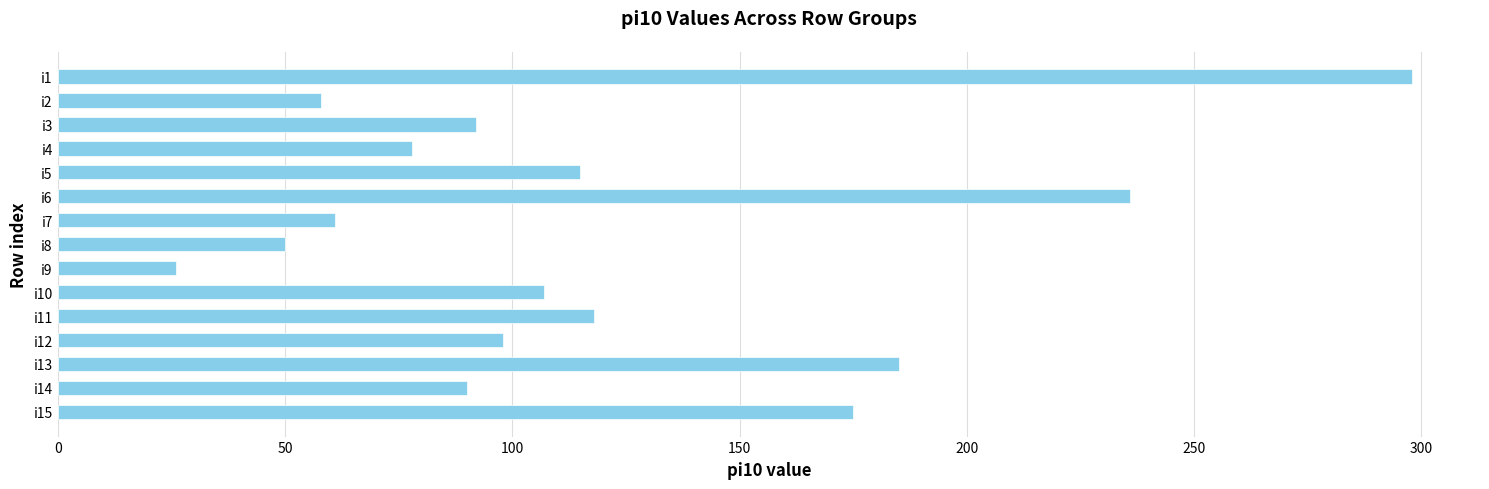

Are the bars grouped side by side (vs. stacked)?

No